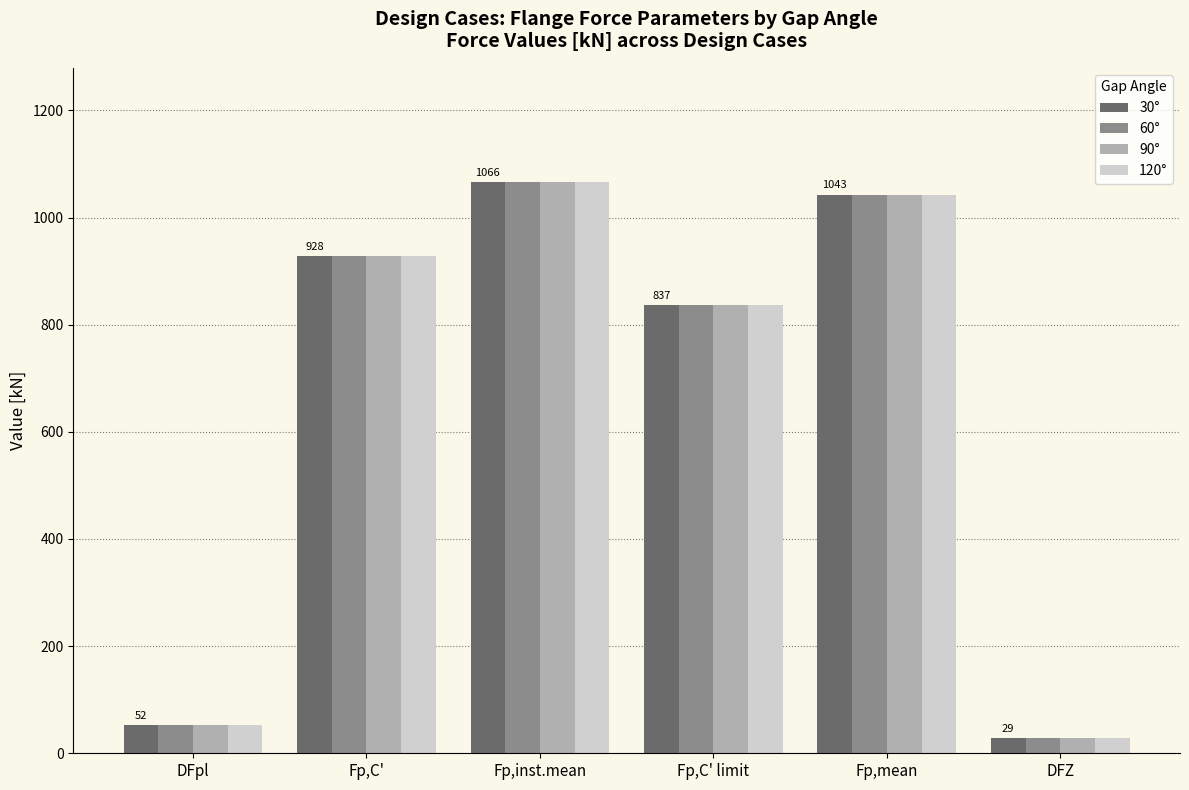

The value of 90° at Fp,C' limit is 837.0. True or false?

True